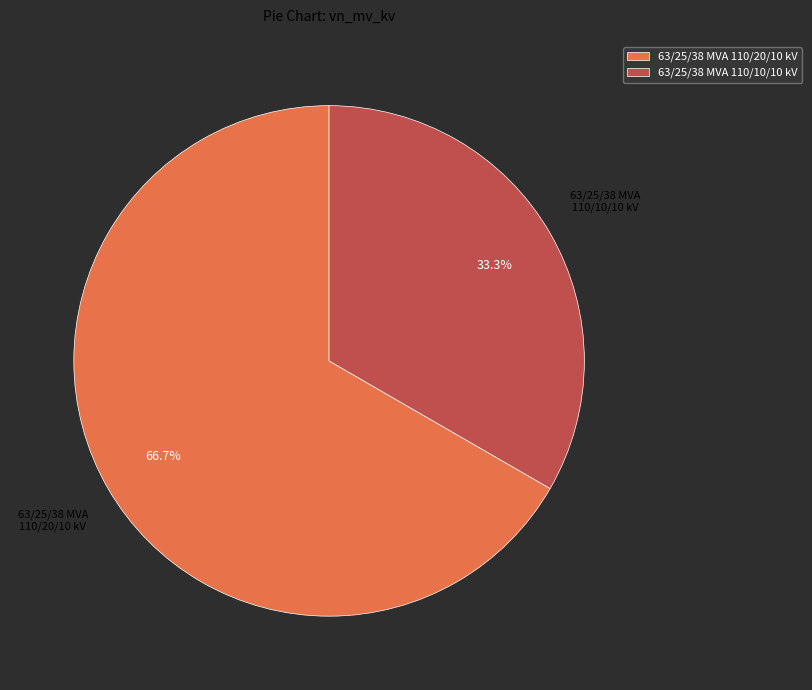

Rank the categories by value from highest to lowest.

63/25/38 MVA 110/20/10 kV, 63/25/38 MVA 110/10/10 kV